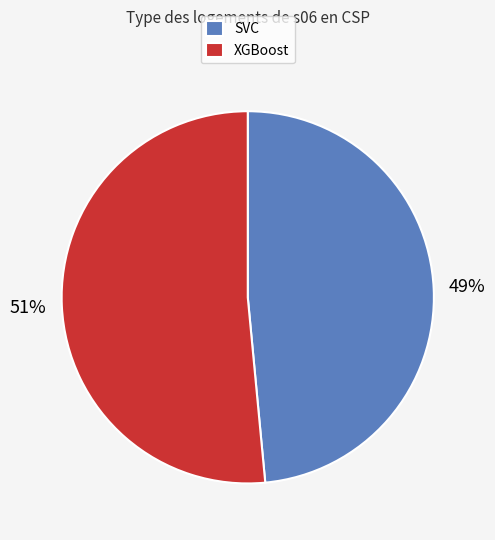

The XGBoost slice represents 51% of the pie. True or false?

True